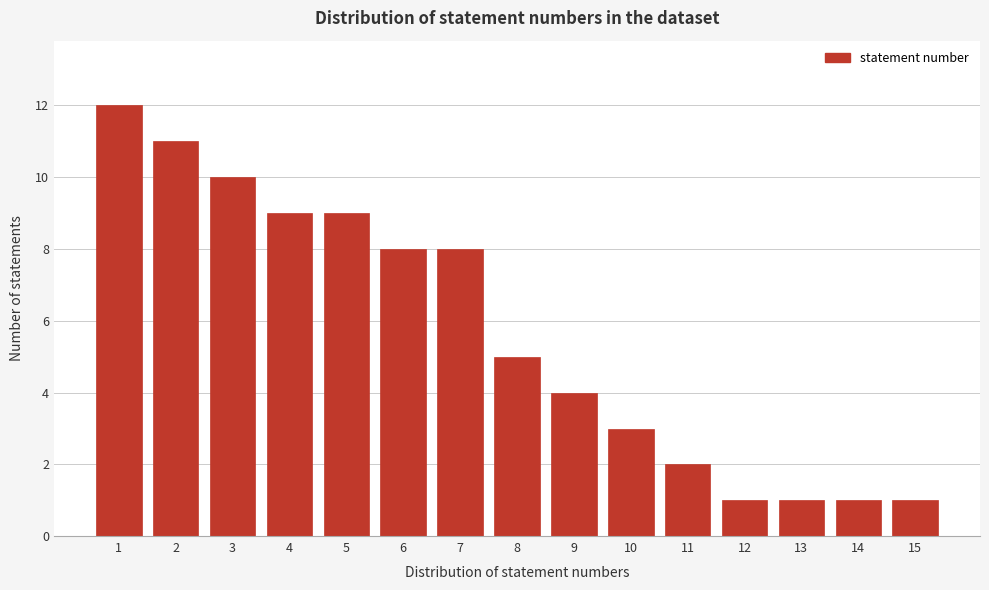

Reading left to right, transcribe all the data shown in this chart.

1=12	2=11	3=10	4=9	5=9	6=8	7=8	8=5	9=4	10=3	11=2	12=1	13=1	14=1	15=1